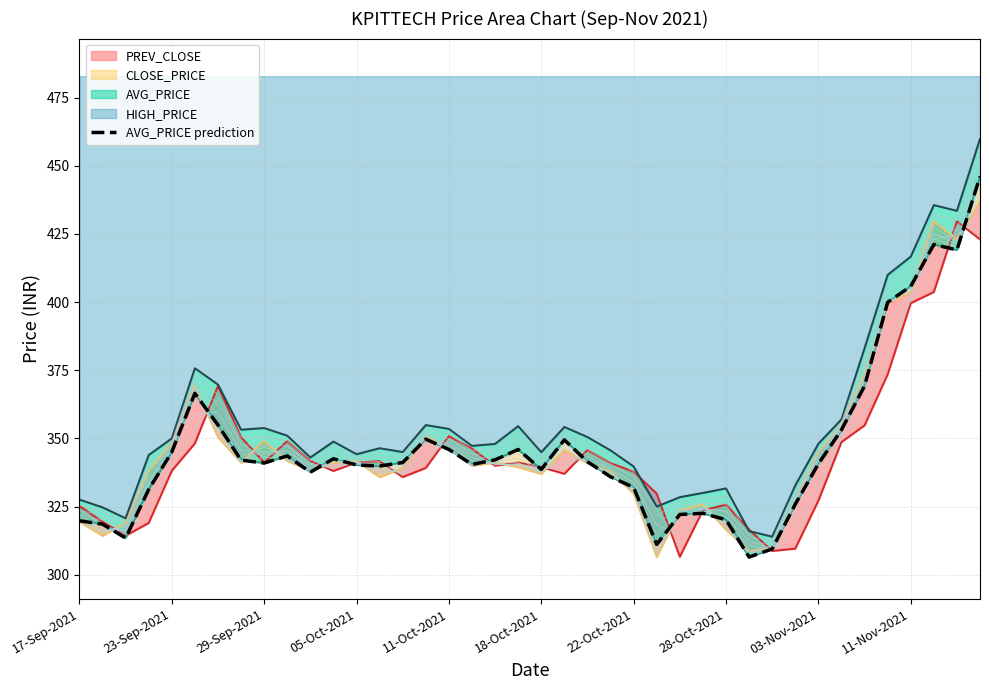

How many interior local valleys (lower than both neighbors) does the data have?

9